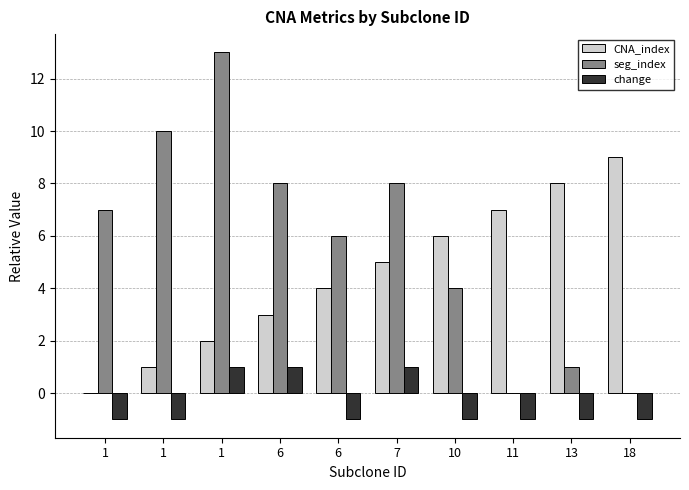

Rank the categories by seg_index value from highest to lowest.

1, 1, 6, 7, 1, 6, 10, 13, 11, 18